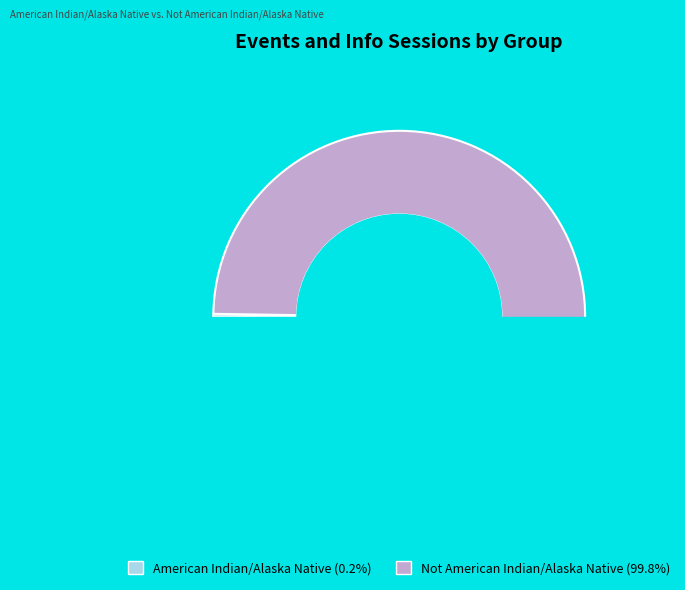

Rank the categories by value from lowest to highest.

American Indian/Alaska Native, Not American Indian/Alaska Native